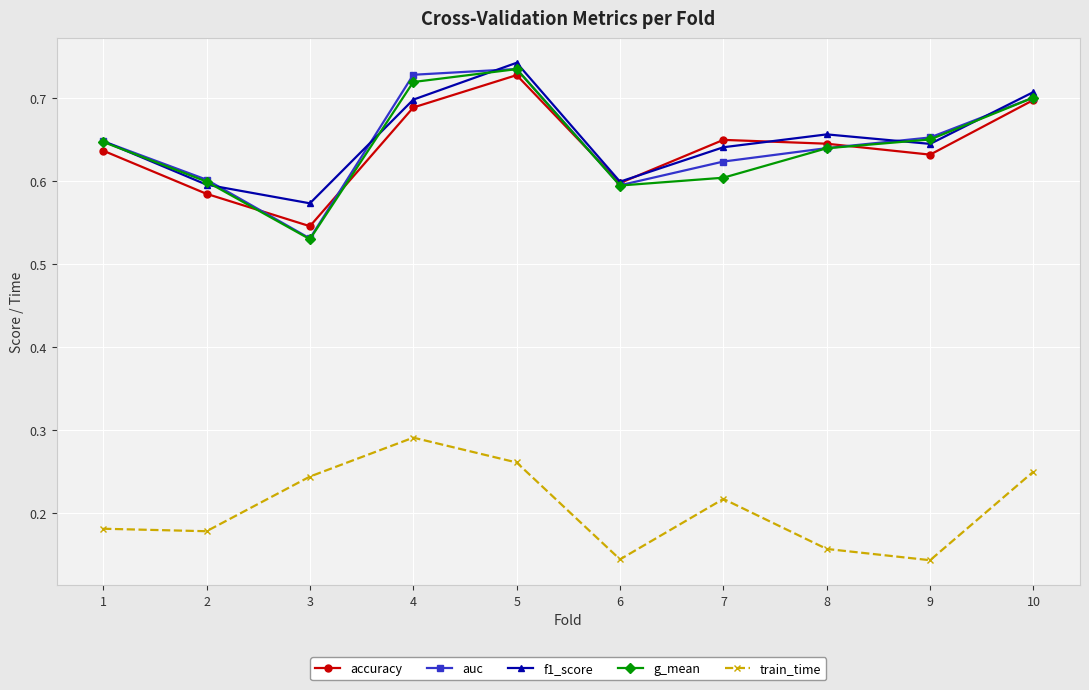

Between 2 and 6, which series saw the biggest shift?

train_time